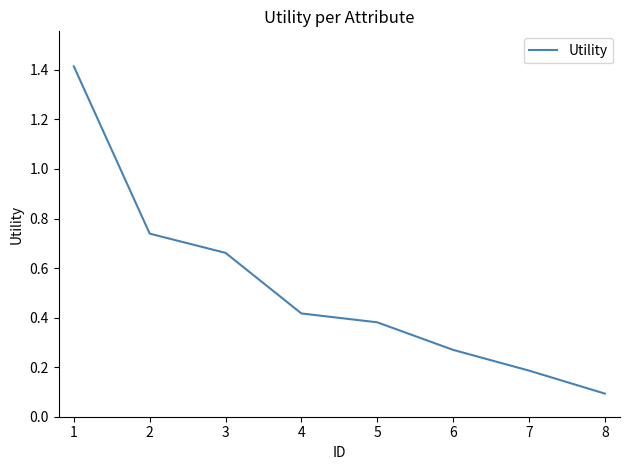

Between 6 and 1, which is larger?

1